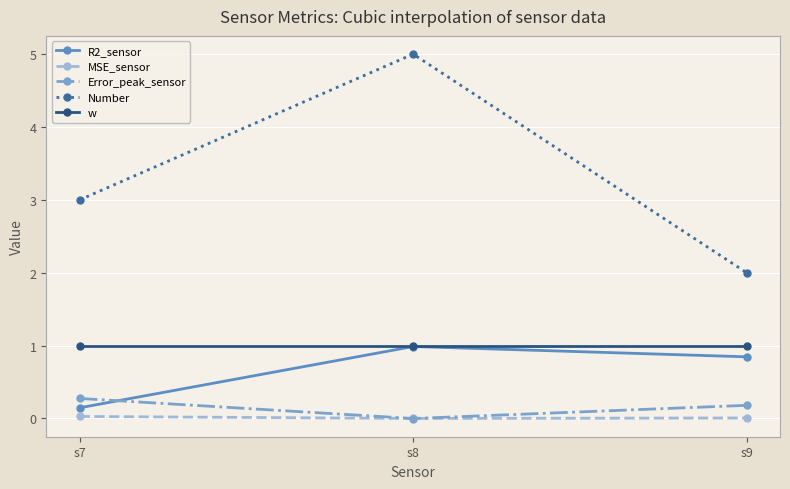

How many negative values does the Error_peak_sensor series have?

1